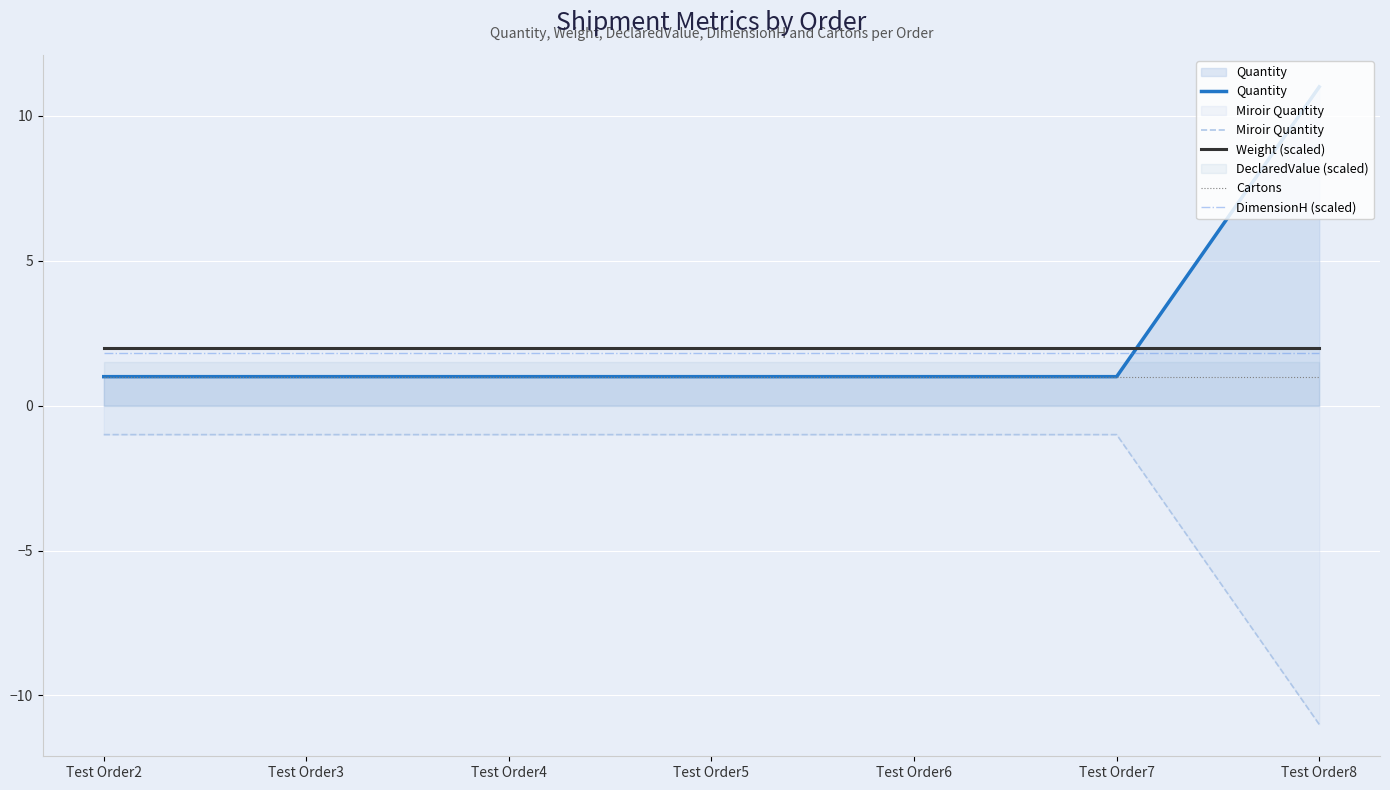

Which has a higher value, Test Order5 or Test Order6?

Test Order5